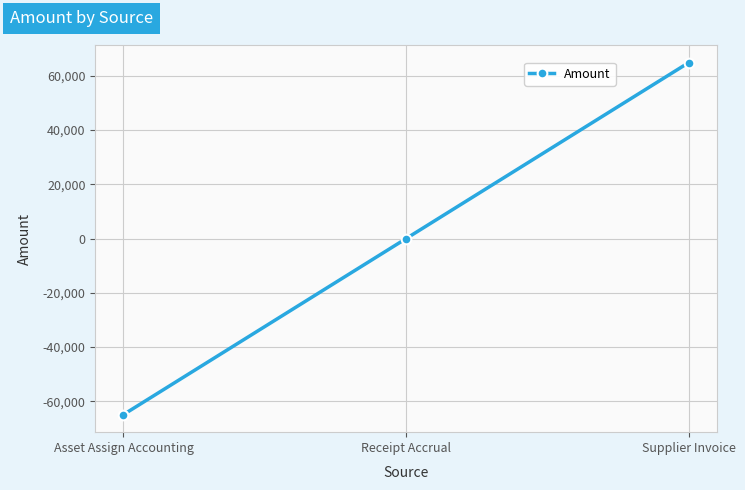

Count the number of data series in this chart.

1